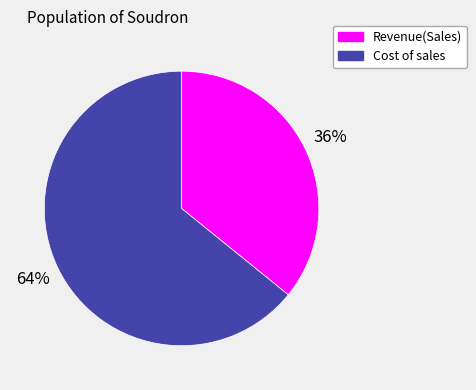

Rank the categories by value from highest to lowest.

Cost of sales, Revenue(Sales)